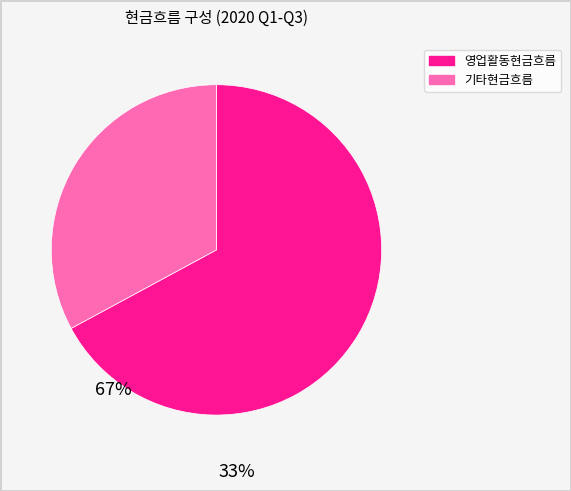

Is there any slice that represents more than half of the pie?

Yes